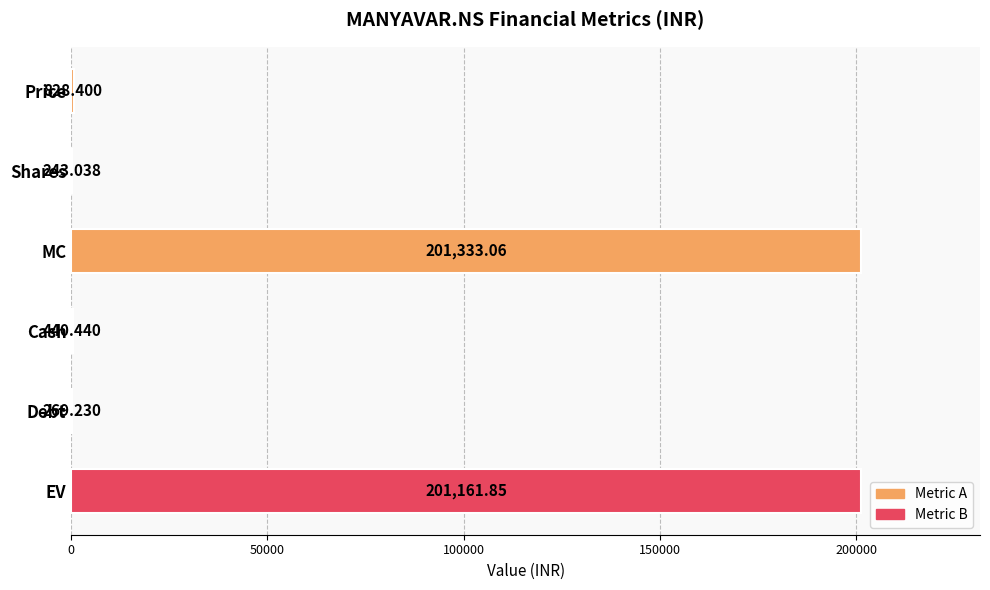

Which has a higher value, Debt or EV?

EV